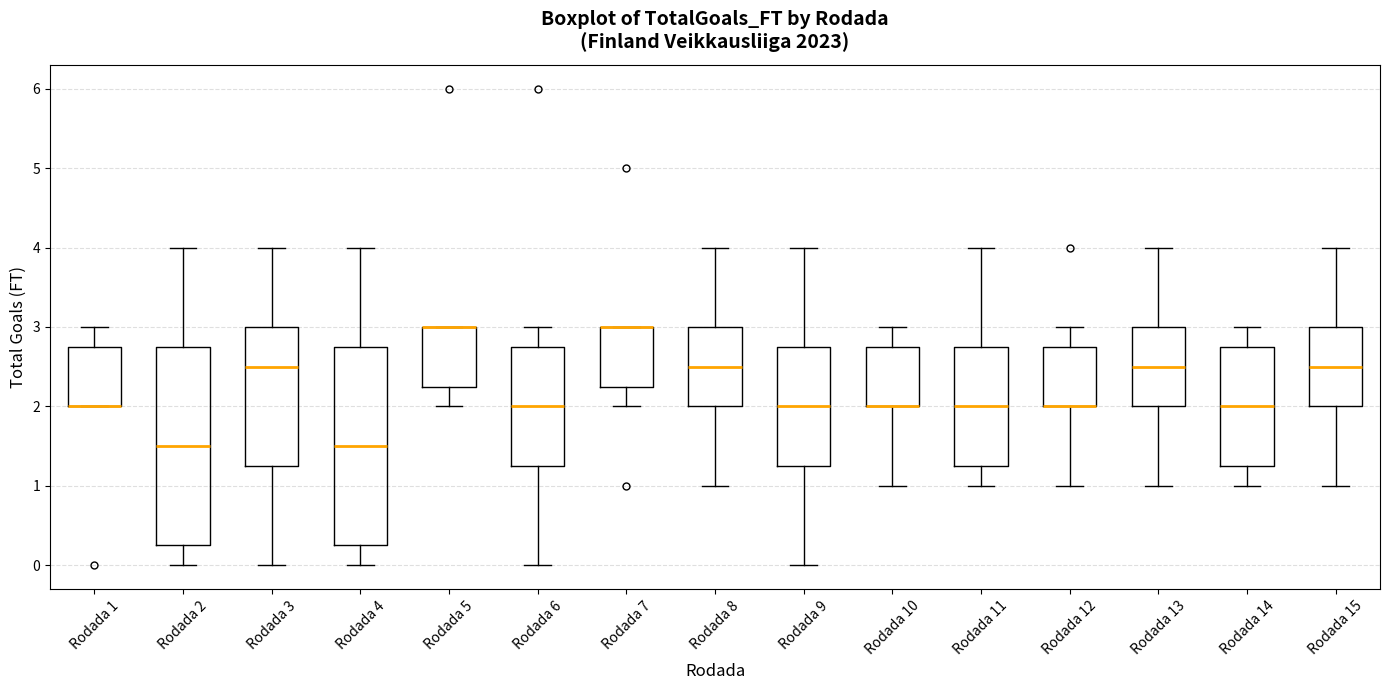

Reading left to right, read every box against the y-axis: the position of its median line, the range the box covers, and the ends of its whiskers. The values are not printed on the chart, so give them approximately, as read against the axis.

Rodada 1: median 2.0 (drawn on the box's lower edge), box 2.0 to 2.8, whiskers 2.0 to 3.0
Rodada 2: median 1.5, box 0.3 to 2.8, whiskers 0.0 to 4.0
Rodada 3: median 2.5, box 1.3 to 3.0, whiskers 0.0 to 4.0
Rodada 4: median 1.5, box 0.3 to 2.8, whiskers 0.0 to 4.0
Rodada 5: median 3.0 (drawn on the box's upper edge), box 2.3 to 3.0, whiskers 2.0 to 3.0
Rodada 6: median 2.0, box 1.3 to 2.8, whiskers 0.0 to 3.0
Rodada 7: median 3.0 (drawn on the box's upper edge), box 2.3 to 3.0, whiskers 2.0 to 3.0
Rodada 8: median 2.5, box 2.0 to 3.0, whiskers 1.0 to 4.0
Rodada 9: median 2.0, box 1.3 to 2.8, whiskers 0.0 to 4.0
Rodada 10: median 2.0 (drawn on the box's lower edge), box 2.0 to 2.8, whiskers 1.0 to 3.0
Rodada 11: median 2.0, box 1.3 to 2.8, whiskers 1.0 to 4.0
Rodada 12: median 2.0 (drawn on the box's lower edge), box 2.0 to 2.8, whiskers 1.0 to 3.0
Rodada 13: median 2.5, box 2.0 to 3.0, whiskers 1.0 to 4.0
Rodada 14: median 2.0, box 1.3 to 2.8, whiskers 1.0 to 3.0
Rodada 15: median 2.5, box 2.0 to 3.0, whiskers 1.0 to 4.0